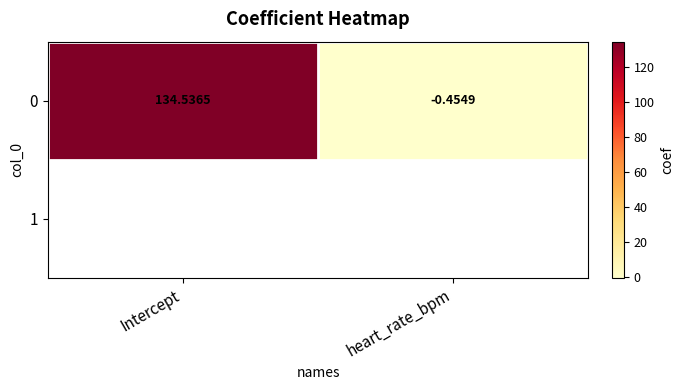

Reading right to left, what are all the values shown in this chart?

heart_rate_bpm=-0.5	Intercept=134.5